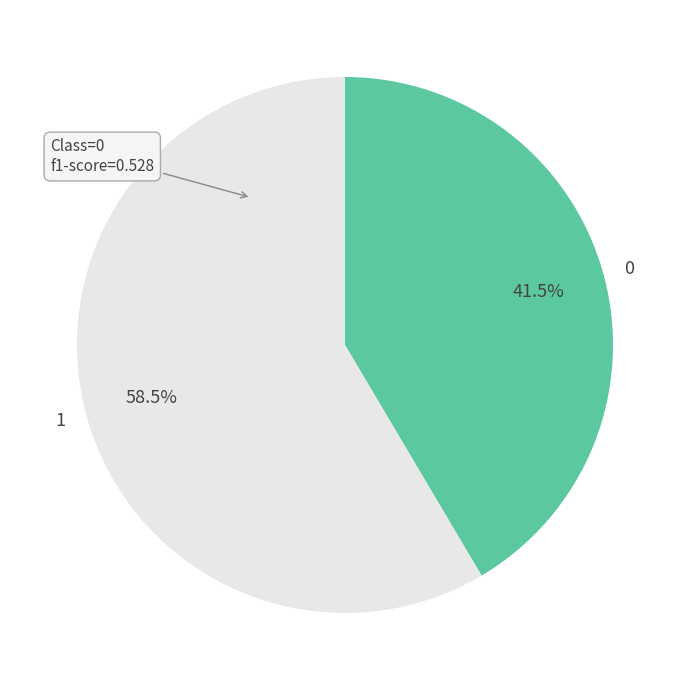

Count the number of slices in the pie.

2